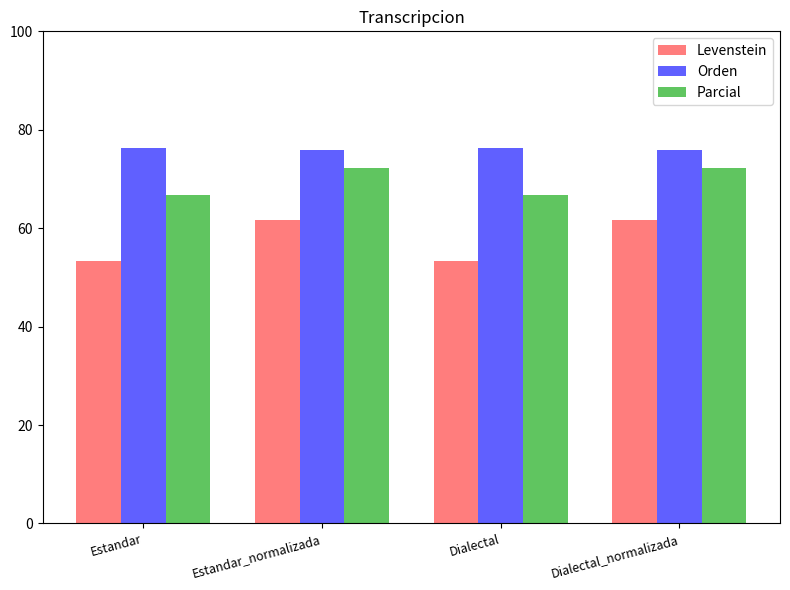

Which series has the largest range (max minus min)?

Levenstein